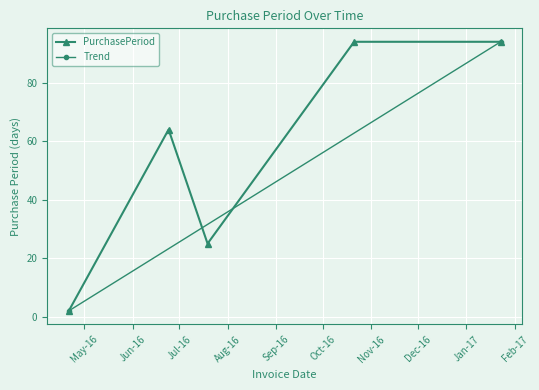

Reading left to right, what are all the values shown in this chart?

2	64	25	94	94